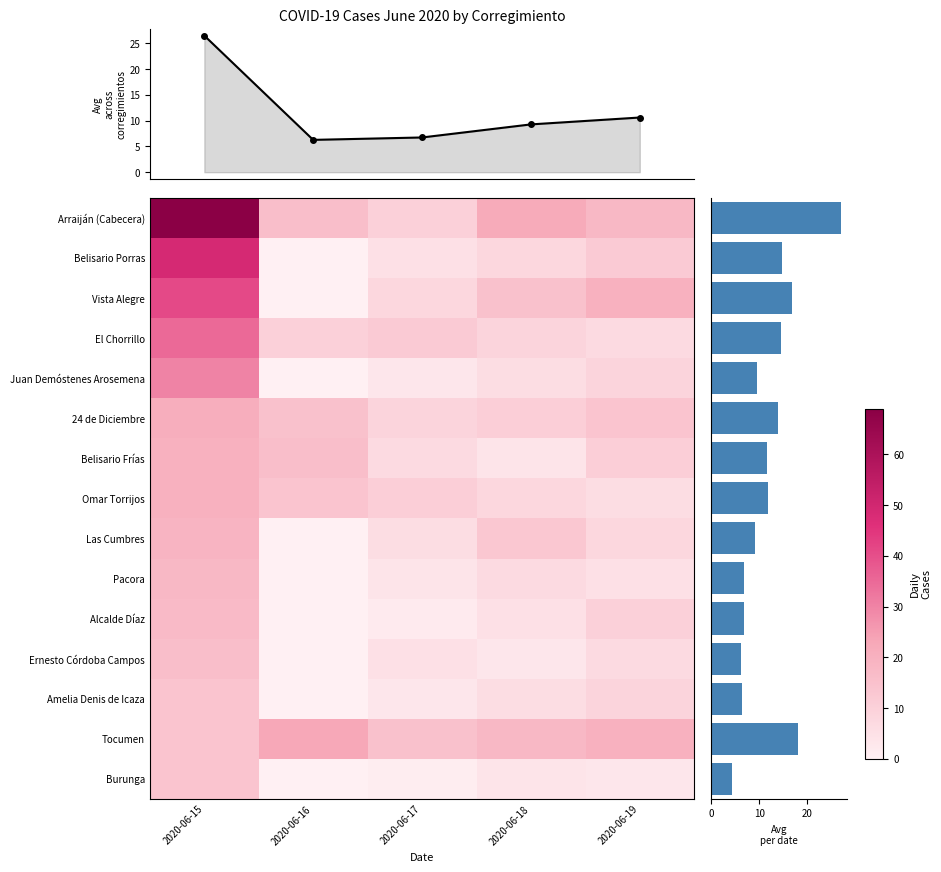

Where is 2020-06-16 nearest to the value 11?

El Chorrillo